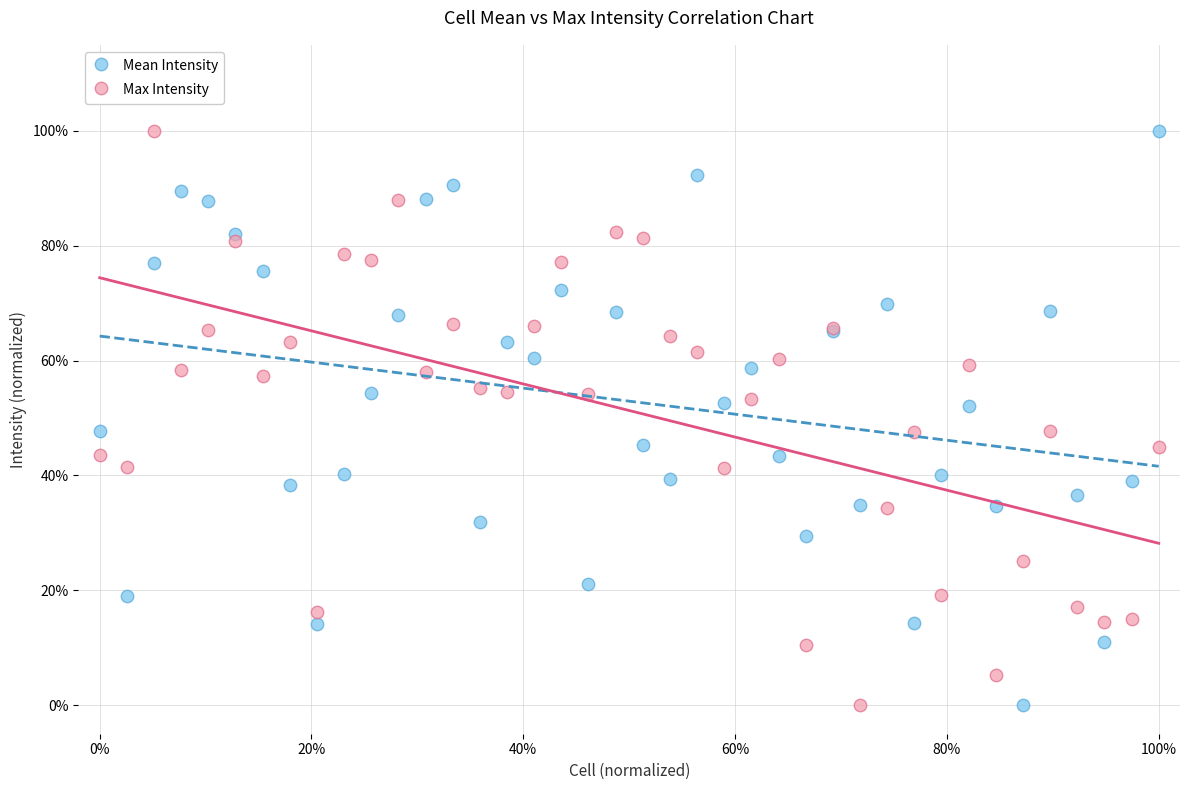

What are all the series names shown in the legend?

Mean Intensity, Max Intensity